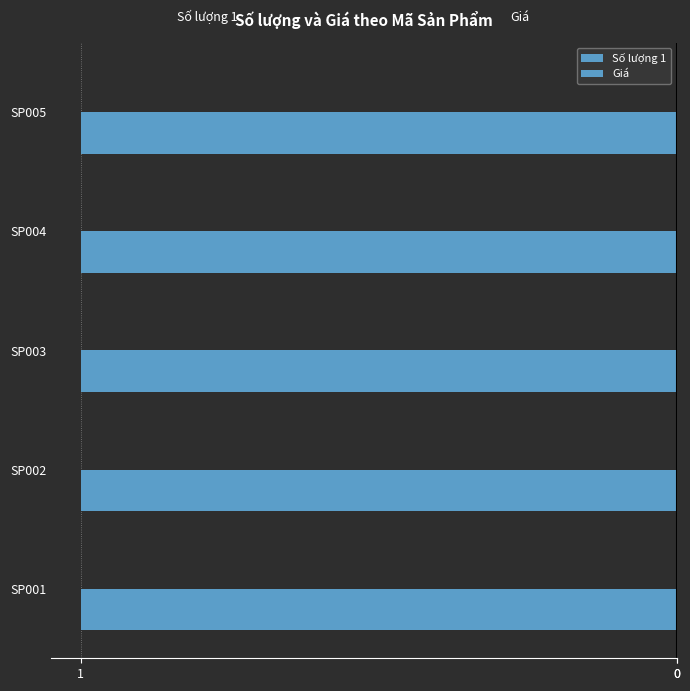

At which label does Số lượng 1 reach its peak?

SP001